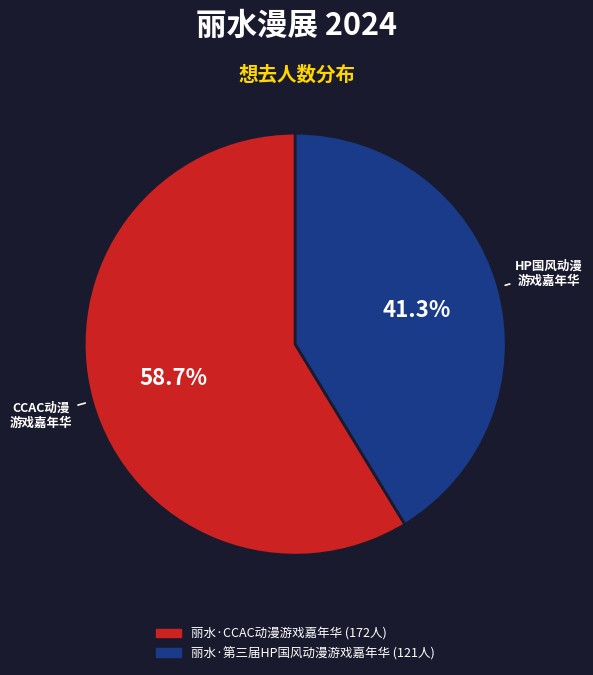

Does any single category account for the majority?

Yes